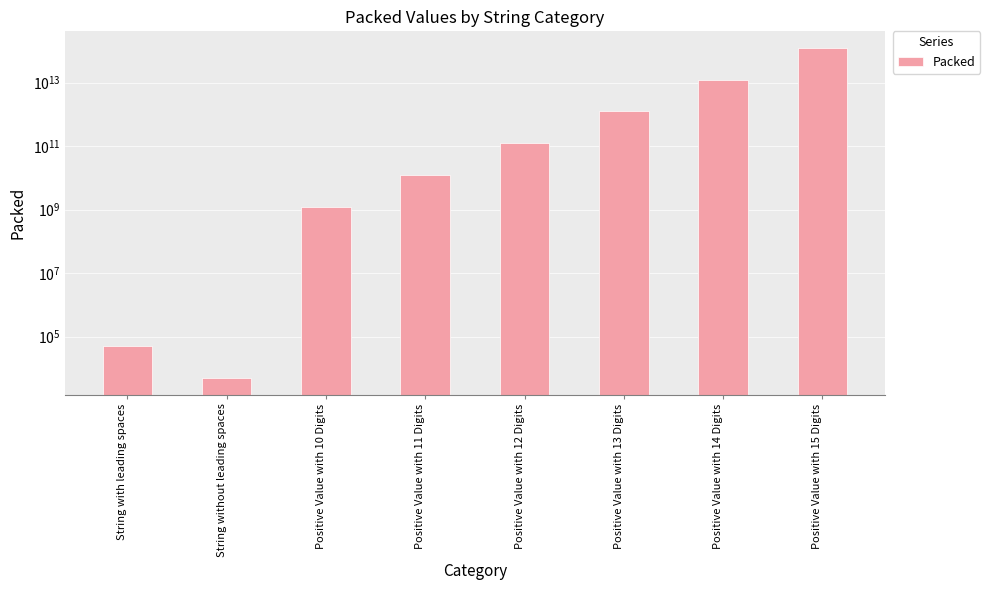

Count the number of categories in the chart.

8